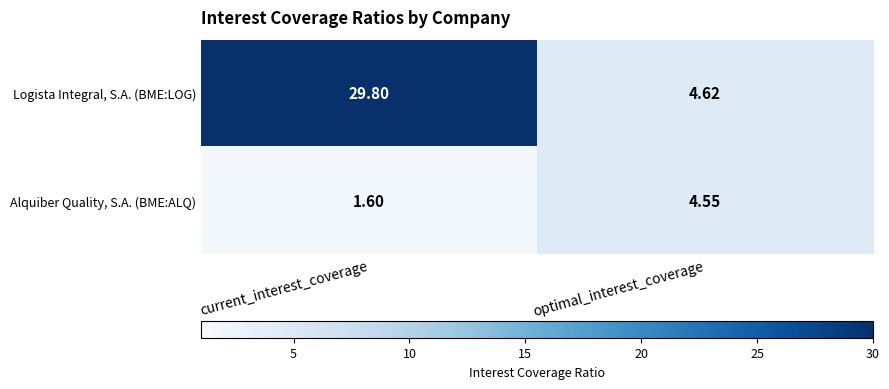

Which series has the largest range (max minus min)?

Logista Integral, S.A. (BME:LOG)